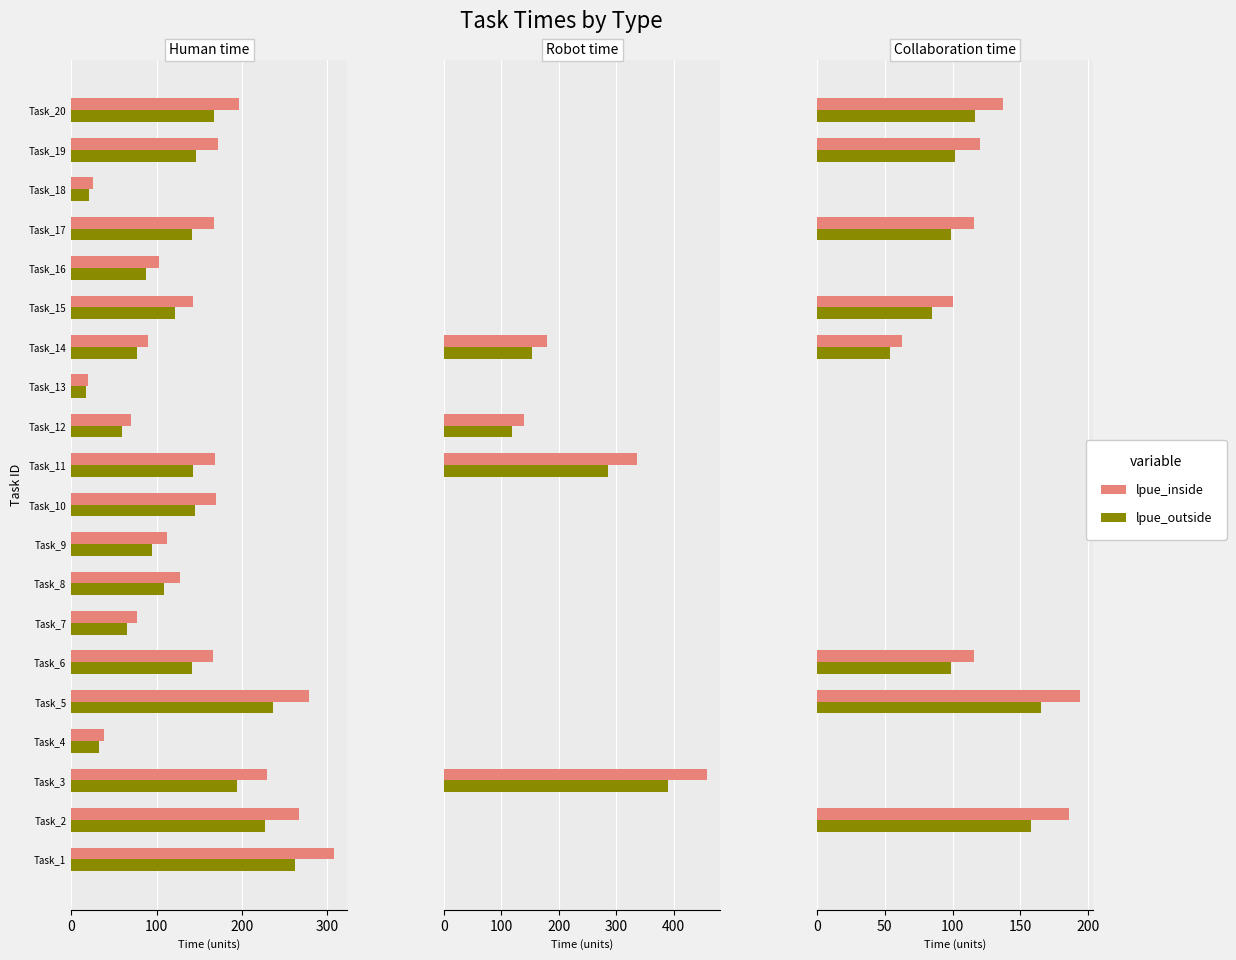

How many data points in lpue_inside are above 0?

8